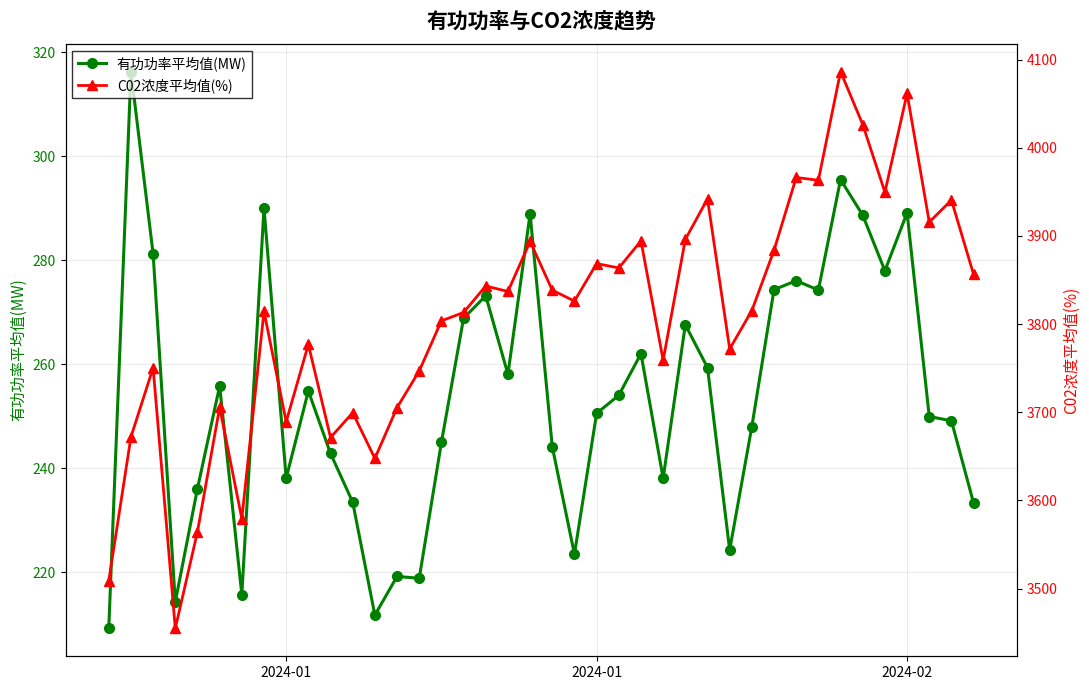

How many data points in 有功功率平均值(MW) are less than 253?

20